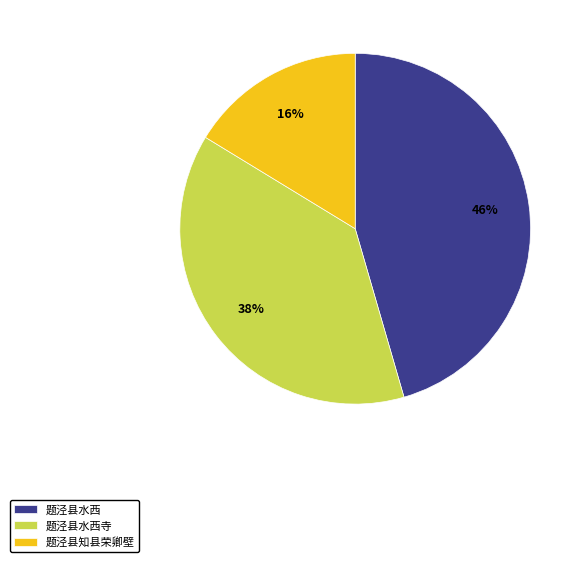

Is there any slice that represents more than half of the pie?

No